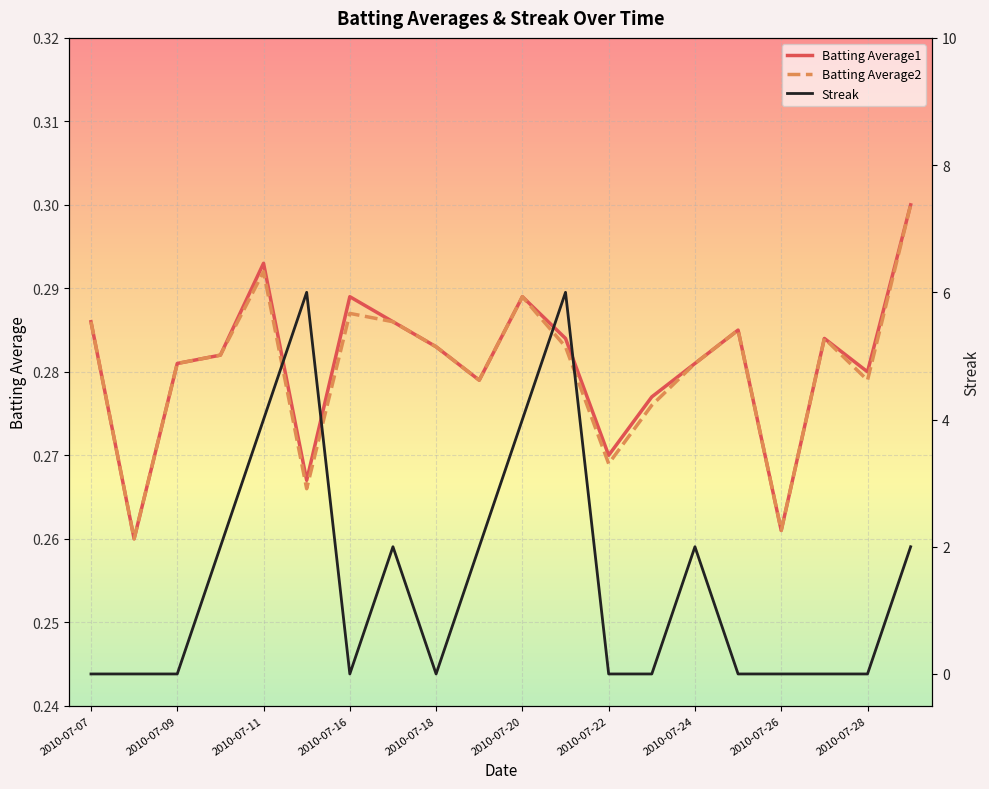

The value of Batting Average2 at 2010-07-28 is 0.4. True or false?

False